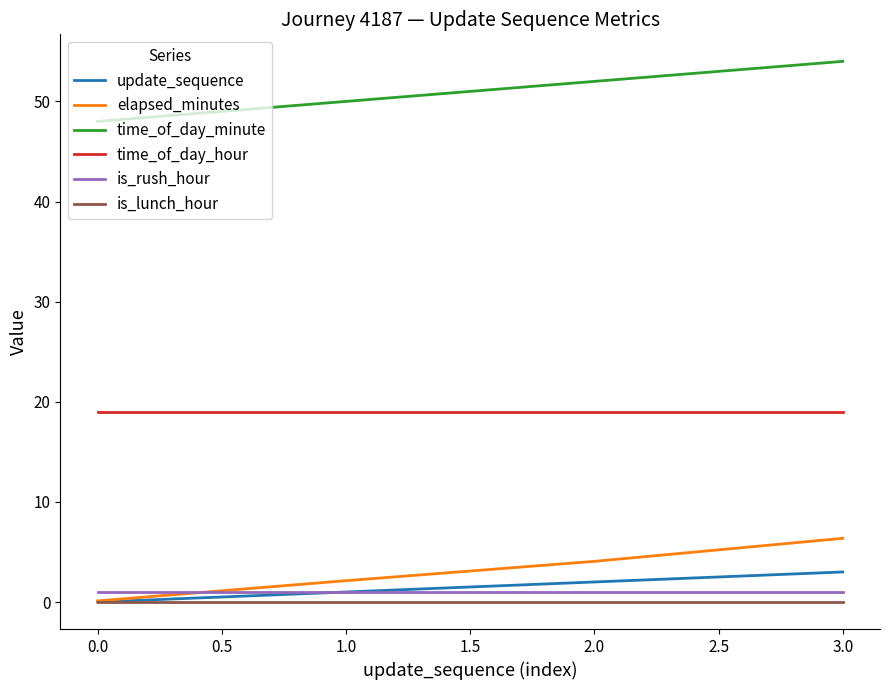

What is the greatest value displayed?

54.0